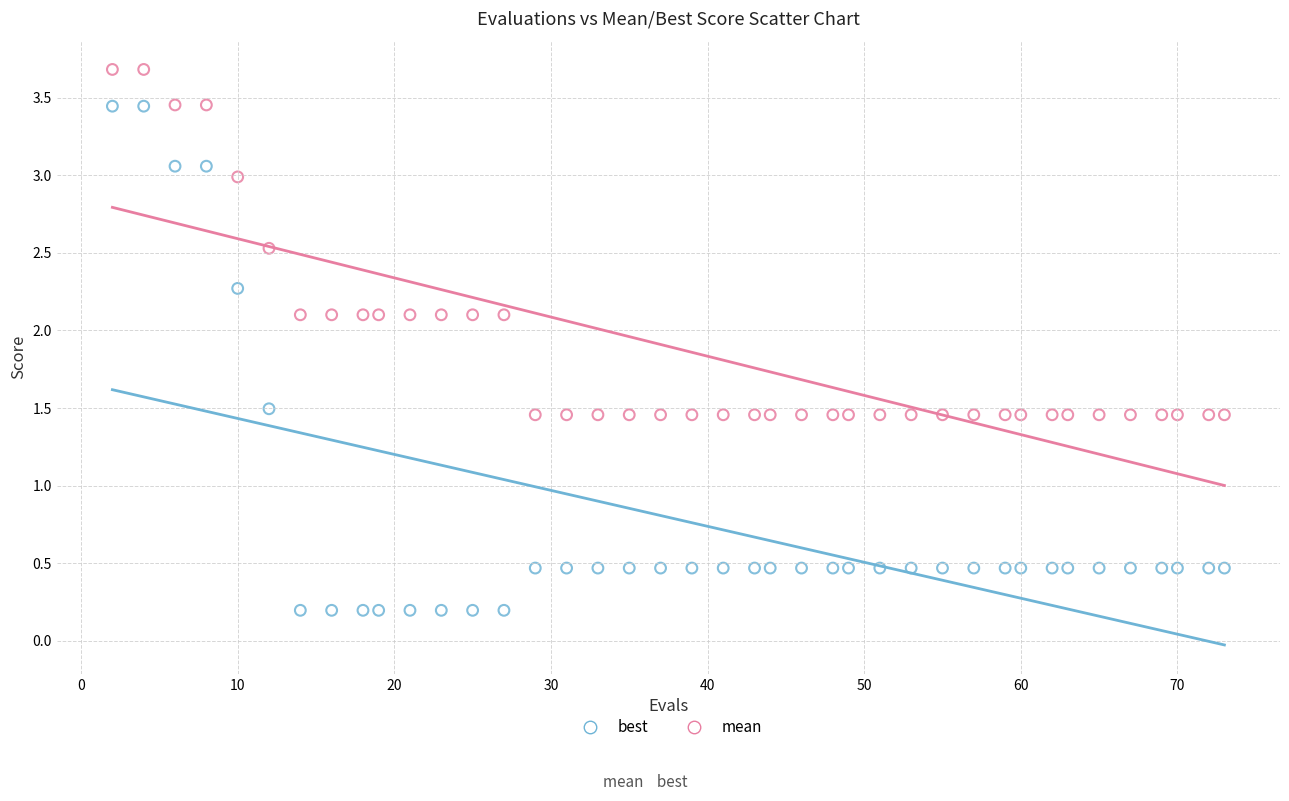

Across all data points, what is the range of X values (max minus min)?

71.0